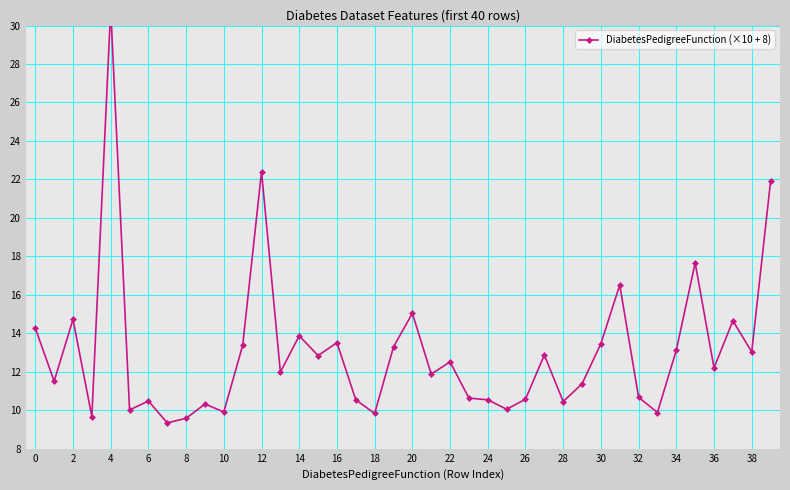

Is it true that the value at 35 is 4.5?

False